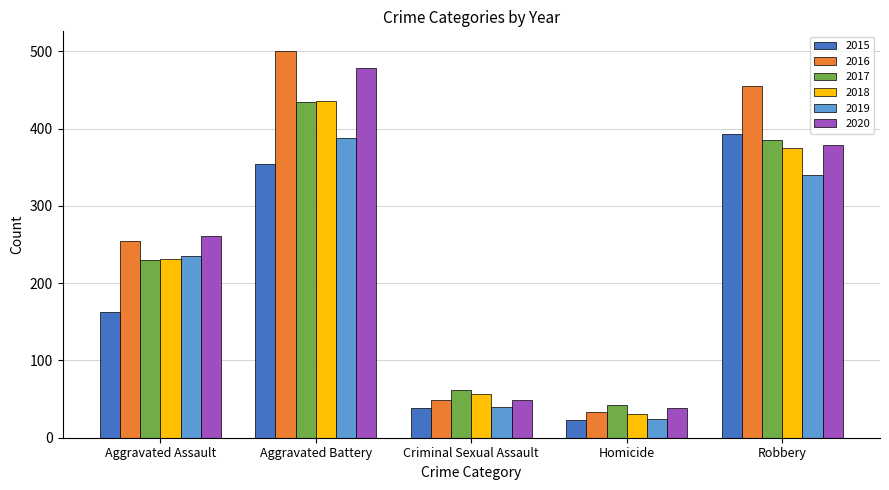

What are all the series names shown in the legend?

2015, 2016, 2017, 2018, 2019, 2020